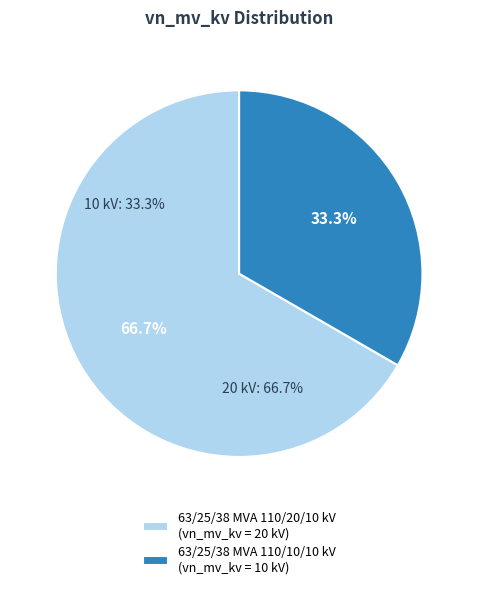

The 63/25/38 MVA 110/20/10 kV slice represents 67% of the pie. True or false?

True